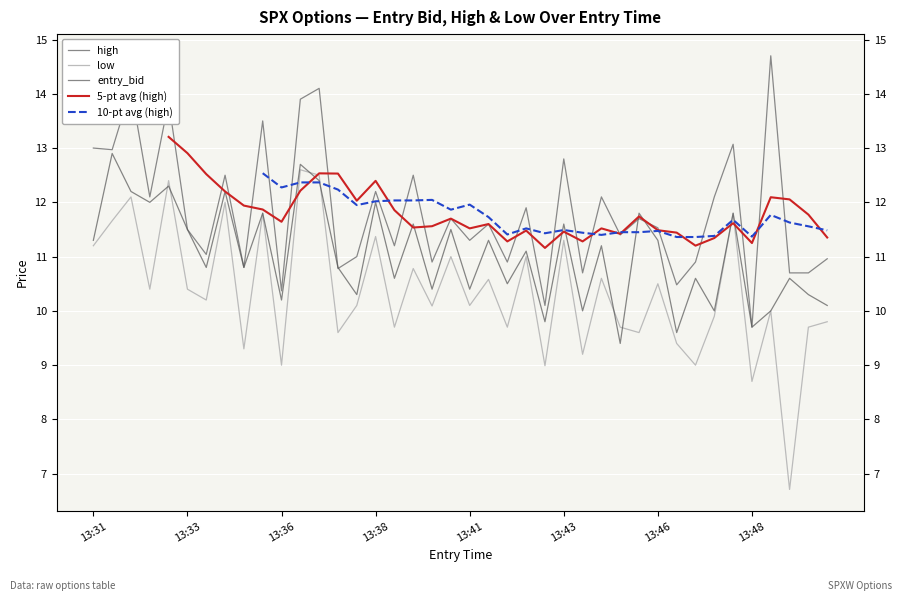

True or false: high and 5-pt avg (high) cross at least once.

True